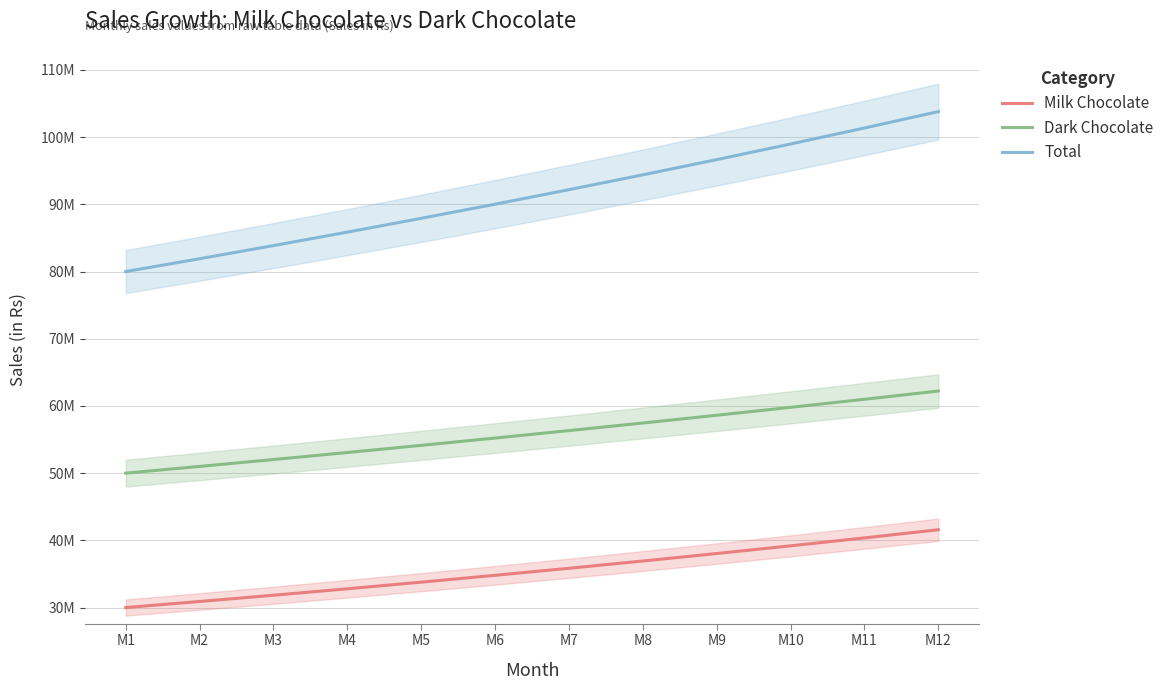

How many values in the Milk Chocolate series exceed 35847660?

6